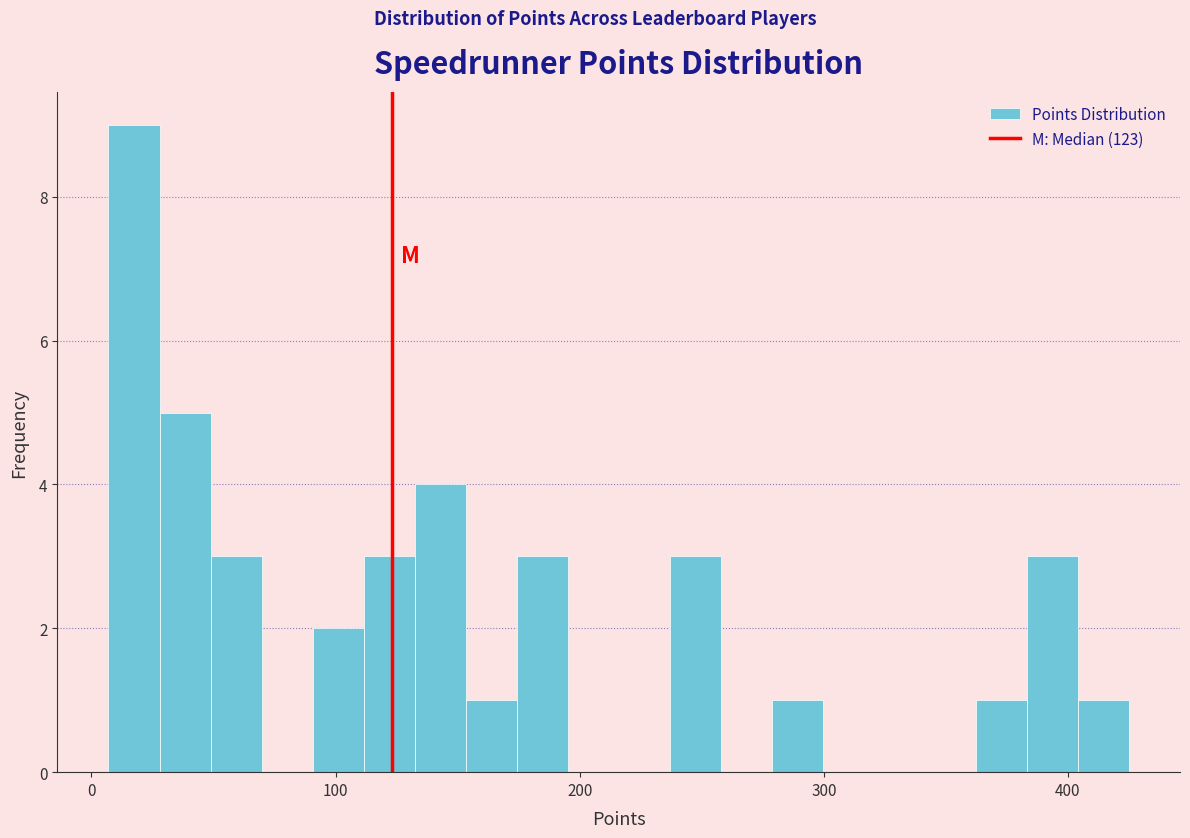

Read against the x-axis, roughly where is the centre of the tallest bar?

20